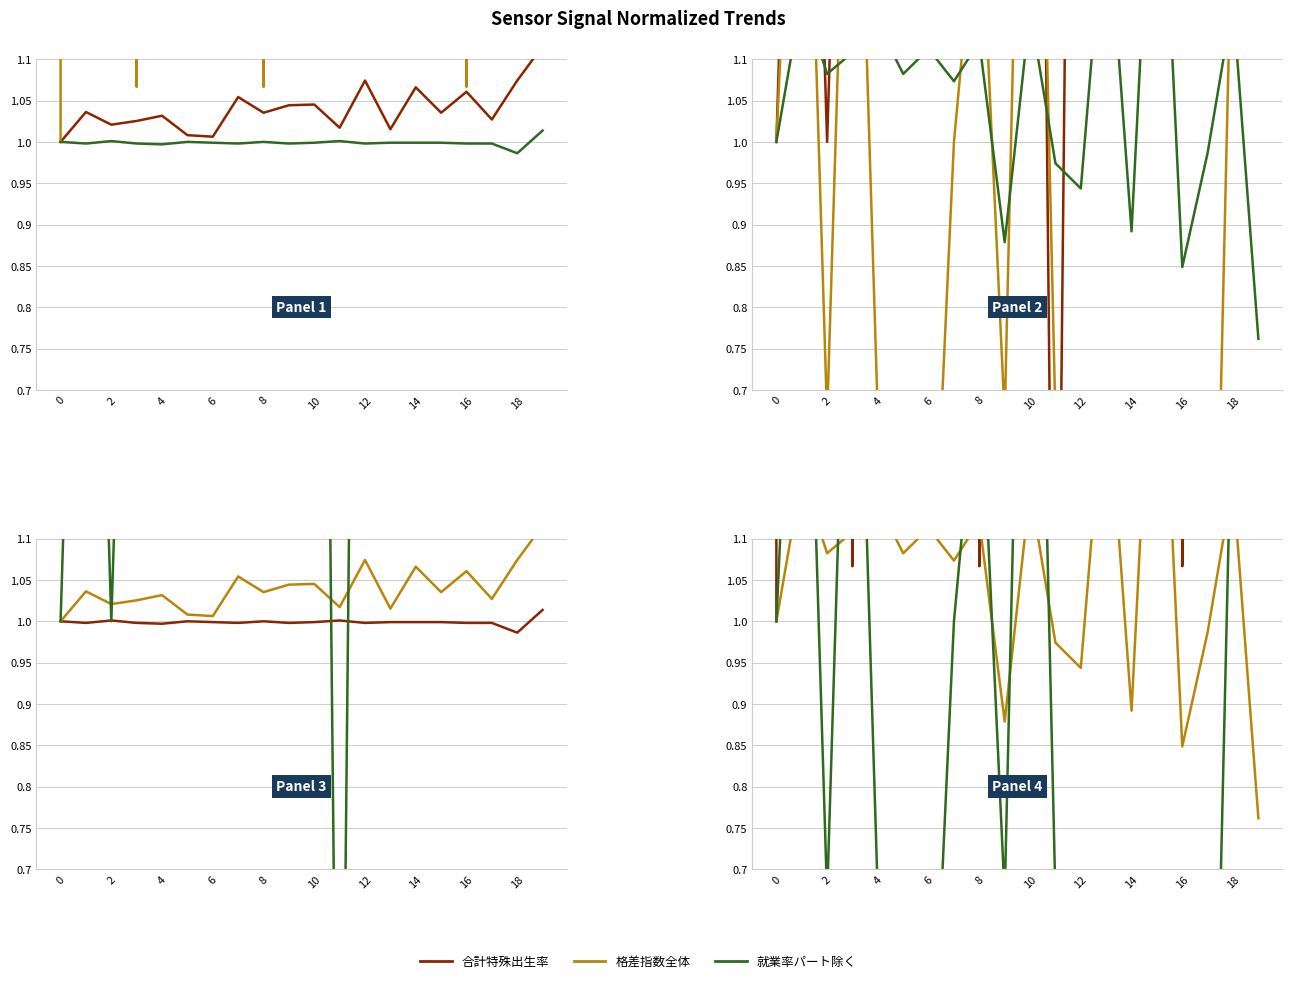

The value of 就業率パート除く at 18 is 0.5. True or false?

False